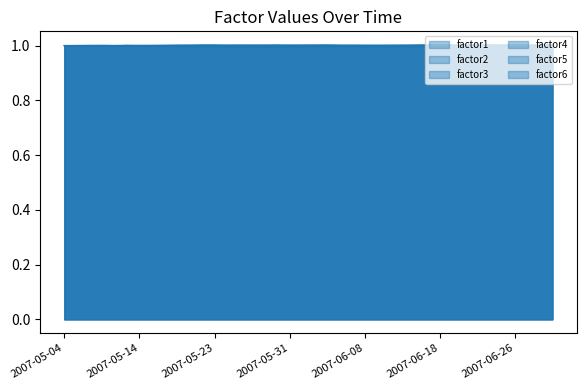

Reading left to right, extract all data points from this chart.

factor1: 2007-05-04=1.0	2007-05-07=1.0	2007-05-08=1.0	2007-05-09=1.0	2007-05-10=1.0	2007-05-11=1.0	2007-05-14=1.0	2007-05-15=1.0	2007-05-16=1.0	2007-05-17=1.0	2007-05-18=1.0	2007-05-22=1.0	2007-05-23=1.0	2007-05-24=1.0	2007-05-25=1.0	2007-05-28=1.0	2007-05-29=1.0	2007-05-30=1.0	2007-05-31=1.0	2007-06-01=1.0	2007-06-04=1.0	2007-06-05=1.0	2007-06-06=1.0	2007-06-07=1.0	2007-06-08=1.0	2007-06-11=1.0	2007-06-12=1.0	2007-06-13=1.0	2007-06-14=1.0	2007-06-15=1.0	2007-06-18=1.0	2007-06-19=1.0	2007-06-20=1.0	2007-06-21=1.0	2007-06-22=1.0	2007-06-25=1.0	2007-06-26=1.0	2007-06-27=1.0	2007-06-28=1.0	2007-06-29=1.0
factor2: 2007-05-04=1.0	2007-05-07=1.0	2007-05-08=1.0	2007-05-09=1.0	2007-05-10=1.0	2007-05-11=1.0	2007-05-14=1.0	2007-05-15=1.0	2007-05-16=1.0	2007-05-17=1.0	2007-05-18=1.0	2007-05-22=1.0	2007-05-23=1.0	2007-05-24=1.0	2007-05-25=1.0	2007-05-28=1.0	2007-05-29=1.0	2007-05-30=1.0	2007-05-31=1.0	2007-06-01=1.0	2007-06-04=1.0	2007-06-05=1.0	2007-06-06=1.0	2007-06-07=1.0	2007-06-08=1.0	2007-06-11=1.0	2007-06-12=1.0	2007-06-13=1.0	2007-06-14=1.0	2007-06-15=1.0	2007-06-18=1.0	2007-06-19=1.0	2007-06-20=1.0	2007-06-21=1.0	2007-06-22=1.0	2007-06-25=1.0	2007-06-26=1.0	2007-06-27=1.0	2007-06-28=1.0	2007-06-29=1.0
factor3: 2007-05-04=1.0	2007-05-07=1.0	2007-05-08=1.0	2007-05-09=1.0	2007-05-10=1.0	2007-05-11=1.0	2007-05-14=1.0	2007-05-15=1.0	2007-05-16=1.0	2007-05-17=1.0	2007-05-18=1.0	2007-05-22=1.0	2007-05-23=1.0	2007-05-24=1.0	2007-05-25=1.0	2007-05-28=1.0	2007-05-29=1.0	2007-05-30=1.0	2007-05-31=1.0	2007-06-01=1.0	2007-06-04=1.0	2007-06-05=1.0	2007-06-06=1.0	2007-06-07=1.0	2007-06-08=1.0	2007-06-11=1.0	2007-06-12=1.0	2007-06-13=1.0	2007-06-14=1.0	2007-06-15=1.0	2007-06-18=1.0	2007-06-19=1.0	2007-06-20=1.0	2007-06-21=1.0	2007-06-22=1.0	2007-06-25=1.0	2007-06-26=1.0	2007-06-27=1.0	2007-06-28=1.0	2007-06-29=1.0
factor4: 2007-05-04=1.0	2007-05-07=1.0	2007-05-08=1.0	2007-05-09=1.0	2007-05-10=1.0	2007-05-11=1.0	2007-05-14=1.0	2007-05-15=1.0	2007-05-16=1.0	2007-05-17=1.0	2007-05-18=1.0	2007-05-22=1.0	2007-05-23=1.0	2007-05-24=1.0	2007-05-25=1.0	2007-05-28=1.0	2007-05-29=1.0	2007-05-30=1.0	2007-05-31=1.0	2007-06-01=1.0	2007-06-04=1.0	2007-06-05=1.0	2007-06-06=1.0	2007-06-07=1.0	2007-06-08=1.0	2007-06-11=1.0	2007-06-12=1.0	2007-06-13=1.0	2007-06-14=1.0	2007-06-15=1.0	2007-06-18=1.0	2007-06-19=1.0	2007-06-20=1.0	2007-06-21=1.0	2007-06-22=1.0	2007-06-25=1.0	2007-06-26=1.0	2007-06-27=1.0	2007-06-28=1.0	2007-06-29=1.0
factor5: 2007-05-04=1.0	2007-05-07=1.0	2007-05-08=1.0	2007-05-09=1.0	2007-05-10=1.0	2007-05-11=1.0	2007-05-14=1.0	2007-05-15=1.0	2007-05-16=1.0	2007-05-17=1.0	2007-05-18=1.0	2007-05-22=1.0	2007-05-23=1.0	2007-05-24=1.0	2007-05-25=1.0	2007-05-28=1.0	2007-05-29=1.0	2007-05-30=1.0	2007-05-31=1.0	2007-06-01=1.0	2007-06-04=1.0	2007-06-05=1.0	2007-06-06=1.0	2007-06-07=1.0	2007-06-08=1.0	2007-06-11=1.0	2007-06-12=1.0	2007-06-13=1.0	2007-06-14=1.0	2007-06-15=1.0	2007-06-18=1.0	2007-06-19=1.0	2007-06-20=1.0	2007-06-21=1.0	2007-06-22=1.0	2007-06-25=1.0	2007-06-26=1.0	2007-06-27=1.0	2007-06-28=1.0	2007-06-29=1.0
factor6: 2007-05-04=1.0	2007-05-07=1.0	2007-05-08=1.0	2007-05-09=1.0	2007-05-10=1.0	2007-05-11=1.0	2007-05-14=1.0	2007-05-15=1.0	2007-05-16=1.0	2007-05-17=1.0	2007-05-18=1.0	2007-05-22=1.0	2007-05-23=1.0	2007-05-24=1.0	2007-05-25=1.0	2007-05-28=1.0	2007-05-29=1.0	2007-05-30=1.0	2007-05-31=1.0	2007-06-01=1.0	2007-06-04=1.0	2007-06-05=1.0	2007-06-06=1.0	2007-06-07=1.0	2007-06-08=1.0	2007-06-11=1.0	2007-06-12=1.0	2007-06-13=1.0	2007-06-14=1.0	2007-06-15=1.0	2007-06-18=1.0	2007-06-19=1.0	2007-06-20=1.0	2007-06-21=1.0	2007-06-22=1.0	2007-06-25=1.0	2007-06-26=1.0	2007-06-27=1.0	2007-06-28=1.0	2007-06-29=1.0